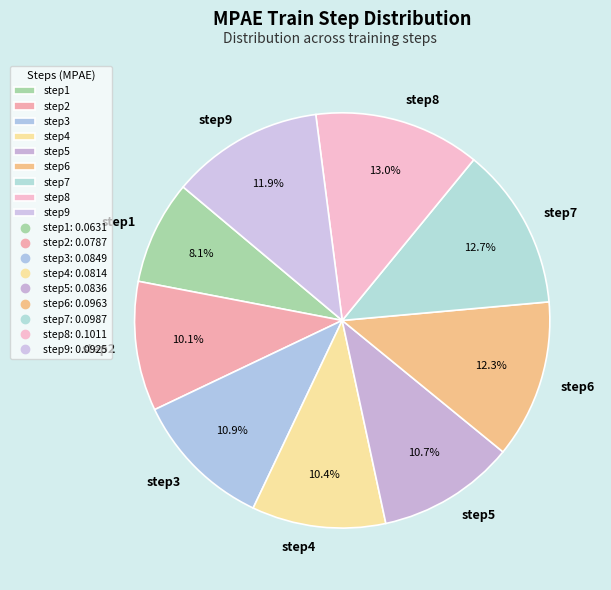

How many slices are in this pie chart?

9